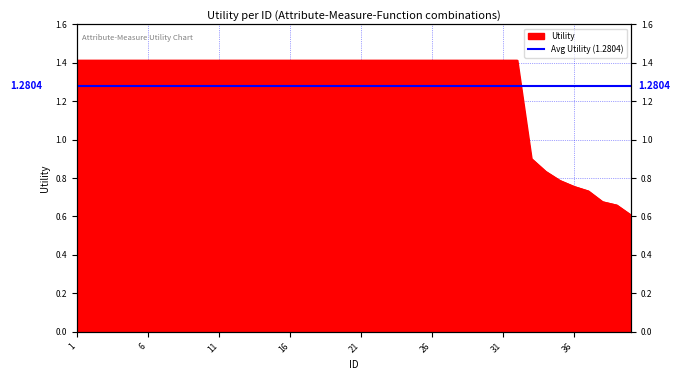

Reading left to right, extract all data points from this chart.

1=1.4	2=1.4	3=1.4	4=1.4	5=1.4	6=1.4	7=1.4	8=1.4	9=1.4	10=1.4	11=1.4	12=1.4	13=1.4	14=1.4	15=1.4	16=1.4	17=1.4	18=1.4	19=1.4	20=1.4	21=1.4	22=1.4	23=1.4	24=1.4	25=1.4	26=1.4	27=1.4	28=1.4	29=1.4	30=1.4	31=1.4	32=1.4	33=0.9	34=0.8	35=0.8	36=0.8	37=0.7	38=0.7	39=0.7	40=0.6